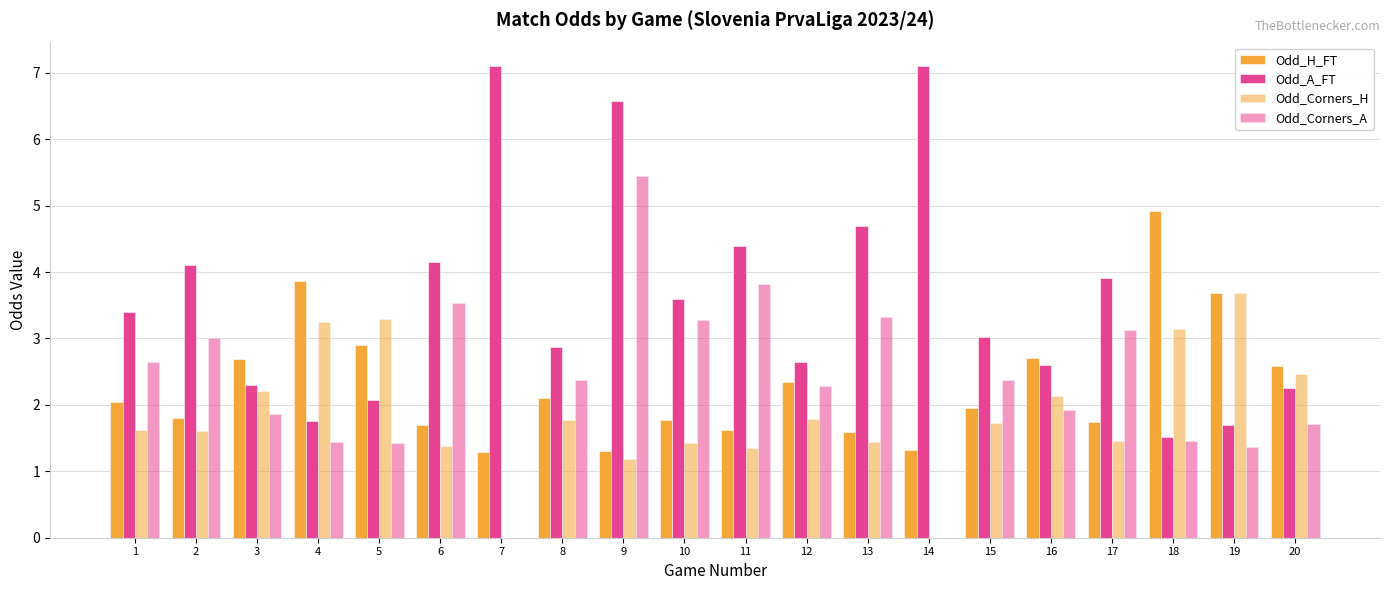

What is the difference between the Odd_Corners_H values at 11 and 17?

0.1